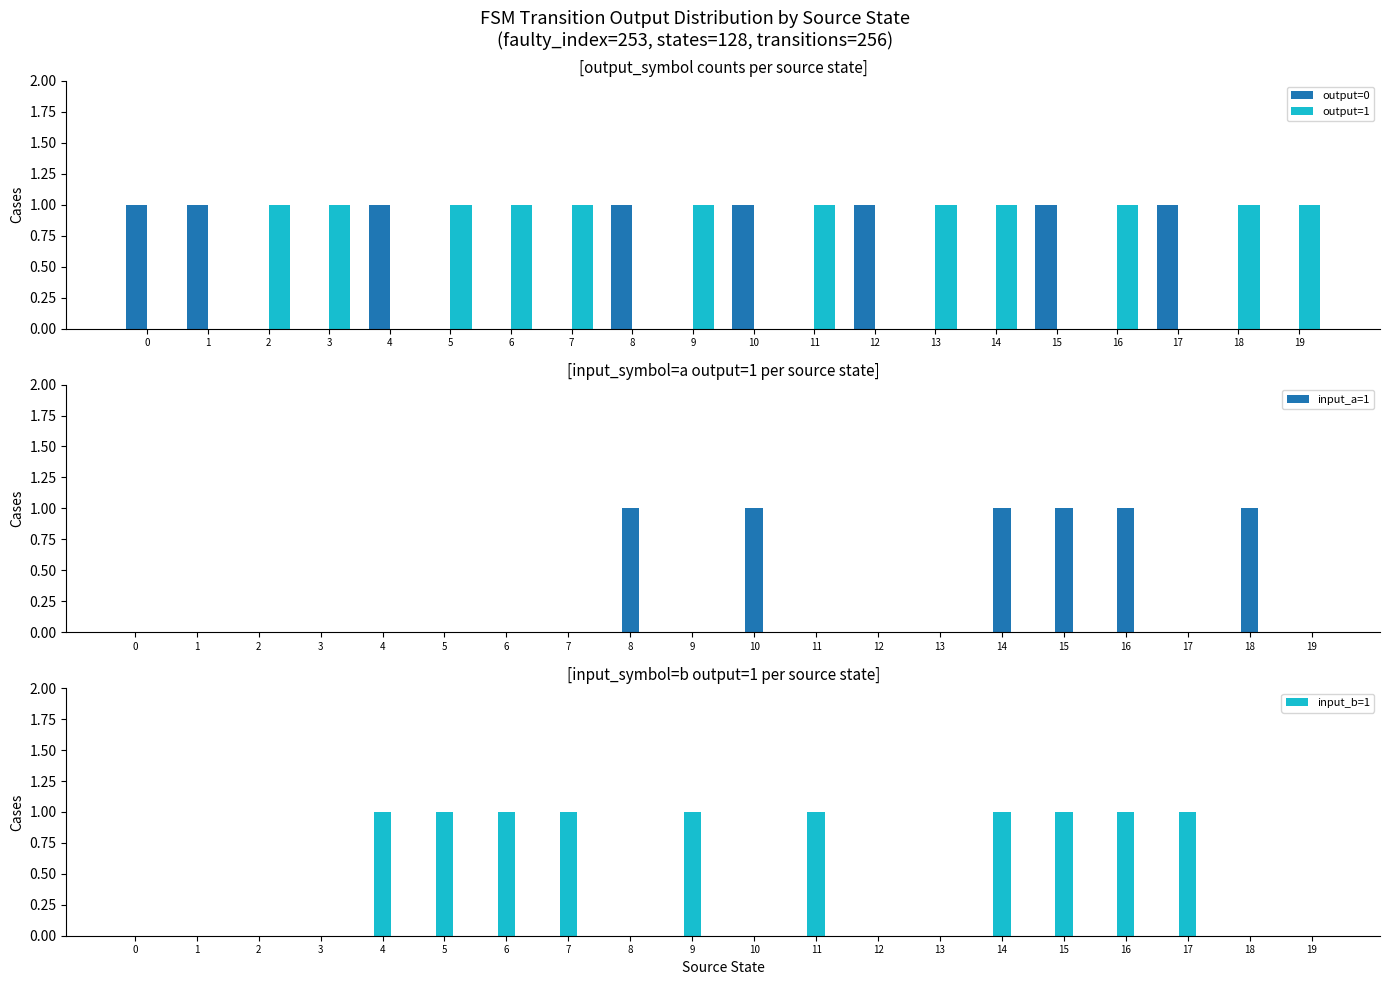

Count the number of data series in this chart.

4